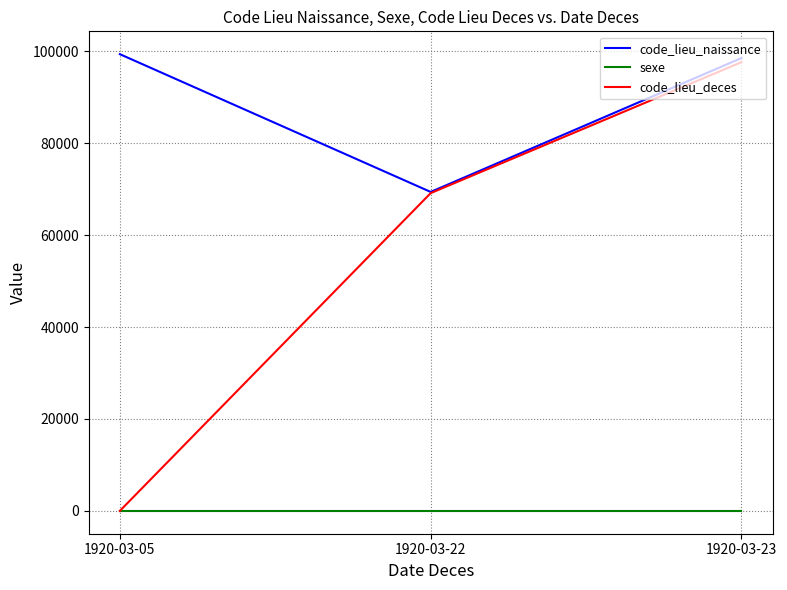

Which series has the widest spread of values?

code_lieu_deces